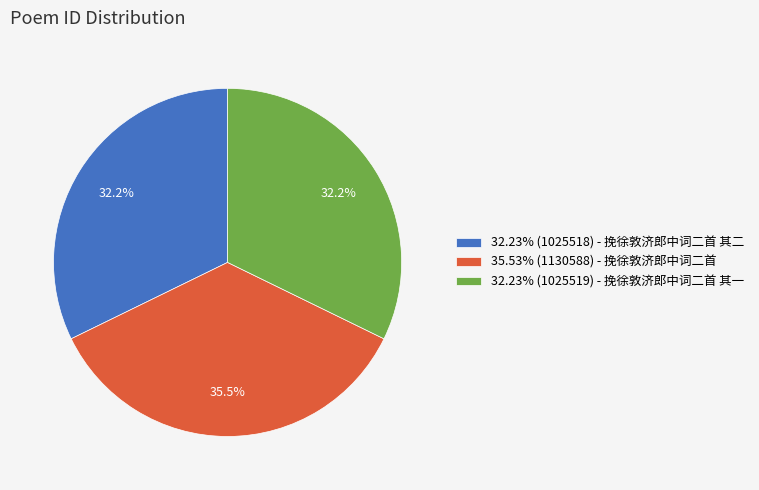

Approximately how many times larger is the value at 32.23% (1025519) - 挽徐敦济郎中词二首 其一 compared to 32.23% (1025518) - 挽徐敦济郎中词二首 其二?

1.0